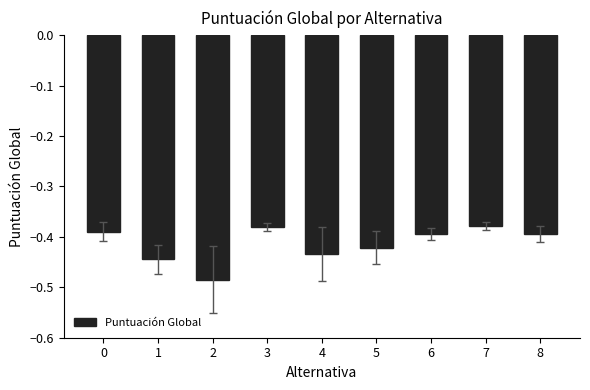

Is it true that the value at 4 is -0.4?

True